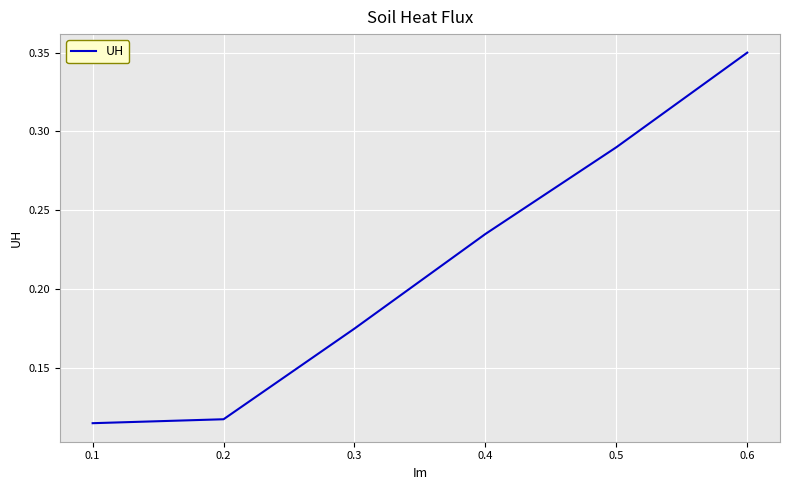

Between 0.5 and 0.1, which is larger?

0.5